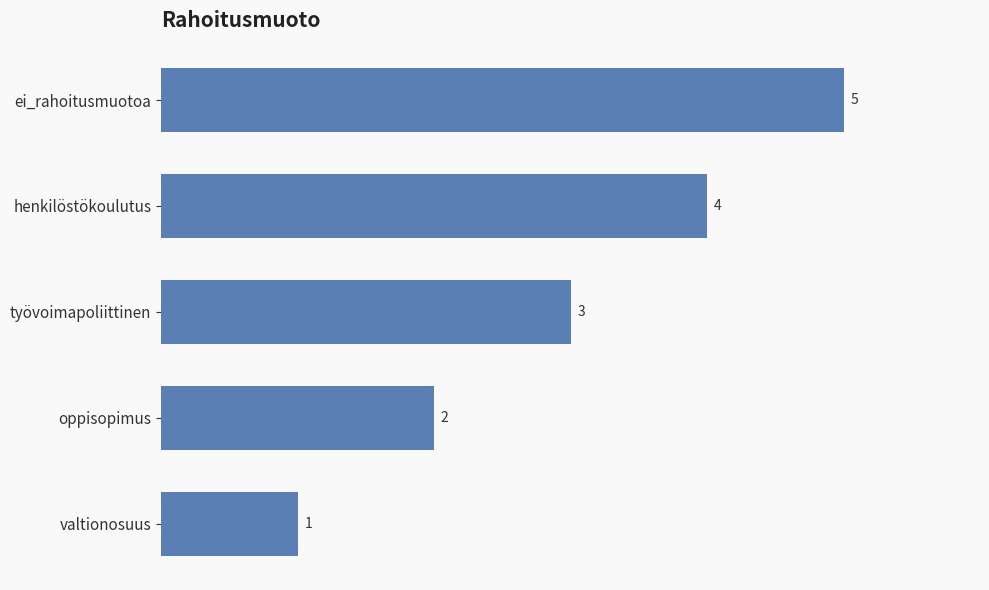

True or false: the data shows 5 at ei_rahoitusmuotoa.

True